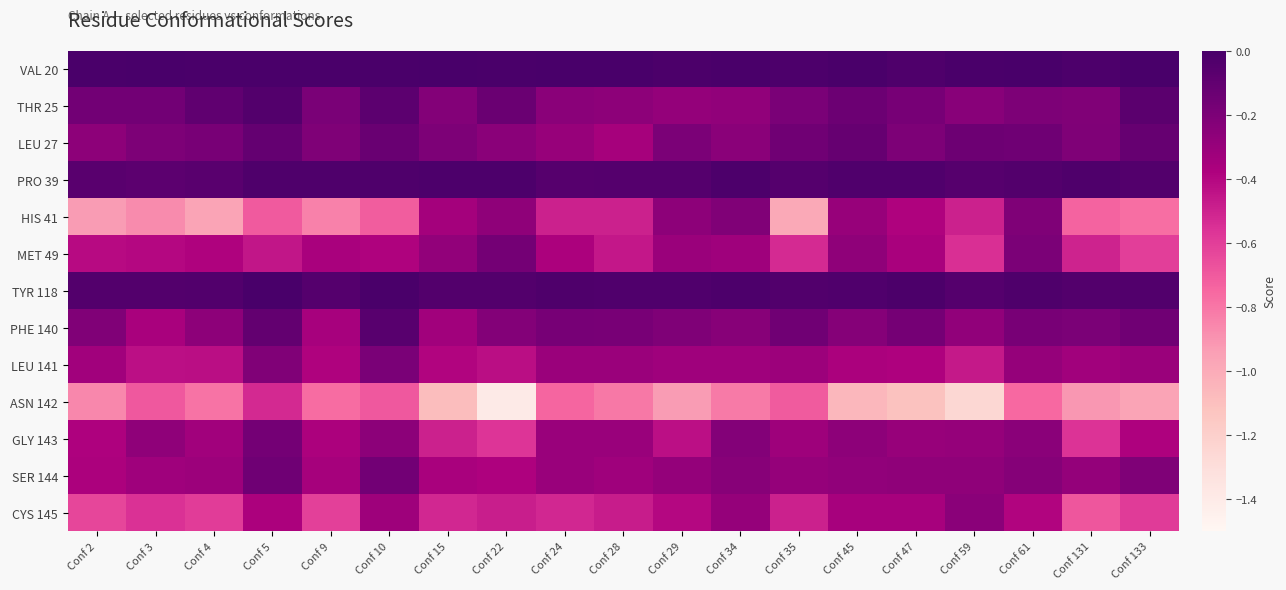

Reading left to right, what are all the values shown in this chart?

VAL 20: Conf 2=-0.0	Conf 3=-0.0	Conf 4=-0.0	Conf 5=-0.0	Conf 9=-0.0	Conf 10=-0.0	Conf 15=-0.0	Conf 22=-0.0	Conf 24=-0.0	Conf 28=-0.0	Conf 29=-0.0	Conf 34=-0.0	Conf 35=-0.0	Conf 45=-0.0	Conf 47=-0.0	Conf 59=-0.0	Conf 61=-0.0	Conf 131=-0.0	Conf 133=-0.0
THR 25: Conf 2=-0.2	Conf 3=-0.2	Conf 4=-0.1	Conf 5=-0.0	Conf 9=-0.2	Conf 10=-0.1	Conf 15=-0.2	Conf 22=-0.1	Conf 24=-0.3	Conf 28=-0.3	Conf 29=-0.3	Conf 34=-0.3	Conf 35=-0.2	Conf 45=-0.1	Conf 47=-0.2	Conf 59=-0.2	Conf 61=-0.2	Conf 131=-0.2	Conf 133=-0.1
LEU 27: Conf 2=-0.3	Conf 3=-0.2	Conf 4=-0.2	Conf 5=-0.1	Conf 9=-0.2	Conf 10=-0.1	Conf 15=-0.2	Conf 22=-0.2	Conf 24=-0.3	Conf 28=-0.3	Conf 29=-0.2	Conf 34=-0.3	Conf 35=-0.2	Conf 45=-0.1	Conf 47=-0.2	Conf 59=-0.1	Conf 61=-0.2	Conf 131=-0.2	Conf 133=-0.1
PRO 39: Conf 2=-0.1	Conf 3=-0.1	Conf 4=-0.1	Conf 5=-0.0	Conf 9=-0.0	Conf 10=-0.0	Conf 15=-0.0	Conf 22=-0.0	Conf 24=-0.1	Conf 28=-0.0	Conf 29=-0.0	Conf 34=-0.0	Conf 35=-0.1	Conf 45=-0.0	Conf 47=-0.0	Conf 59=-0.1	Conf 61=-0.0	Conf 131=-0.0	Conf 133=-0.0
HIS 41: Conf 2=-0.9	Conf 3=-0.9	Conf 4=-1.0	Conf 5=-0.7	Conf 9=-0.8	Conf 10=-0.7	Conf 15=-0.3	Conf 22=-0.3	Conf 24=-0.5	Conf 28=-0.5	Conf 29=-0.3	Conf 34=-0.2	Conf 35=-1.0	Conf 45=-0.3	Conf 47=-0.4	Conf 59=-0.5	Conf 61=-0.2	Conf 131=-0.7	Conf 133=-0.8
MET 49: Conf 2=-0.4	Conf 3=-0.4	Conf 4=-0.4	Conf 5=-0.5	Conf 9=-0.4	Conf 10=-0.4	Conf 15=-0.3	Conf 22=-0.2	Conf 24=-0.4	Conf 28=-0.5	Conf 29=-0.3	Conf 34=-0.3	Conf 35=-0.5	Conf 45=-0.3	Conf 47=-0.4	Conf 59=-0.5	Conf 61=-0.2	Conf 131=-0.5	Conf 133=-0.6
TYR 118: Conf 2=-0.0	Conf 3=-0.0	Conf 4=-0.0	Conf 5=-0.0	Conf 9=-0.0	Conf 10=-0.0	Conf 15=-0.0	Conf 22=-0.0	Conf 24=-0.0	Conf 28=-0.0	Conf 29=-0.0	Conf 34=-0.0	Conf 35=-0.0	Conf 45=-0.0	Conf 47=-0.0	Conf 59=-0.0	Conf 61=-0.0	Conf 131=-0.0	Conf 133=-0.0
PHE 140: Conf 2=-0.2	Conf 3=-0.4	Conf 4=-0.3	Conf 5=-0.1	Conf 9=-0.4	Conf 10=-0.1	Conf 15=-0.3	Conf 22=-0.2	Conf 24=-0.2	Conf 28=-0.2	Conf 29=-0.2	Conf 34=-0.2	Conf 35=-0.2	Conf 45=-0.2	Conf 47=-0.2	Conf 59=-0.3	Conf 61=-0.2	Conf 131=-0.2	Conf 133=-0.2
LEU 141: Conf 2=-0.3	Conf 3=-0.4	Conf 4=-0.4	Conf 5=-0.2	Conf 9=-0.4	Conf 10=-0.2	Conf 15=-0.4	Conf 22=-0.4	Conf 24=-0.3	Conf 28=-0.3	Conf 29=-0.3	Conf 34=-0.3	Conf 35=-0.3	Conf 45=-0.4	Conf 47=-0.4	Conf 59=-0.5	Conf 61=-0.3	Conf 131=-0.3	Conf 133=-0.3
ASN 142: Conf 2=-0.9	Conf 3=-0.7	Conf 4=-0.8	Conf 5=-0.5	Conf 9=-0.8	Conf 10=-0.7	Conf 15=-1.1	Conf 22=-1.4	Conf 24=-0.7	Conf 28=-0.8	Conf 29=-0.9	Conf 34=-0.8	Conf 35=-0.7	Conf 45=-1.1	Conf 47=-1.1	Conf 59=-1.2	Conf 61=-0.8	Conf 131=-0.9	Conf 133=-1.0
GLY 143: Conf 2=-0.4	Conf 3=-0.3	Conf 4=-0.3	Conf 5=-0.2	Conf 9=-0.4	Conf 10=-0.3	Conf 15=-0.5	Conf 22=-0.6	Conf 24=-0.3	Conf 28=-0.3	Conf 29=-0.4	Conf 34=-0.2	Conf 35=-0.3	Conf 45=-0.3	Conf 47=-0.3	Conf 59=-0.3	Conf 61=-0.2	Conf 131=-0.6	Conf 133=-0.4
SER 144: Conf 2=-0.4	Conf 3=-0.3	Conf 4=-0.3	Conf 5=-0.1	Conf 9=-0.4	Conf 10=-0.2	Conf 15=-0.4	Conf 22=-0.4	Conf 24=-0.3	Conf 28=-0.3	Conf 29=-0.3	Conf 34=-0.2	Conf 35=-0.3	Conf 45=-0.3	Conf 47=-0.3	Conf 59=-0.3	Conf 61=-0.2	Conf 131=-0.3	Conf 133=-0.2
CYS 145: Conf 2=-0.6	Conf 3=-0.6	Conf 4=-0.6	Conf 5=-0.4	Conf 9=-0.6	Conf 10=-0.3	Conf 15=-0.5	Conf 22=-0.5	Conf 24=-0.5	Conf 28=-0.5	Conf 29=-0.4	Conf 34=-0.3	Conf 35=-0.5	Conf 45=-0.4	Conf 47=-0.4	Conf 59=-0.2	Conf 61=-0.4	Conf 131=-0.7	Conf 133=-0.6